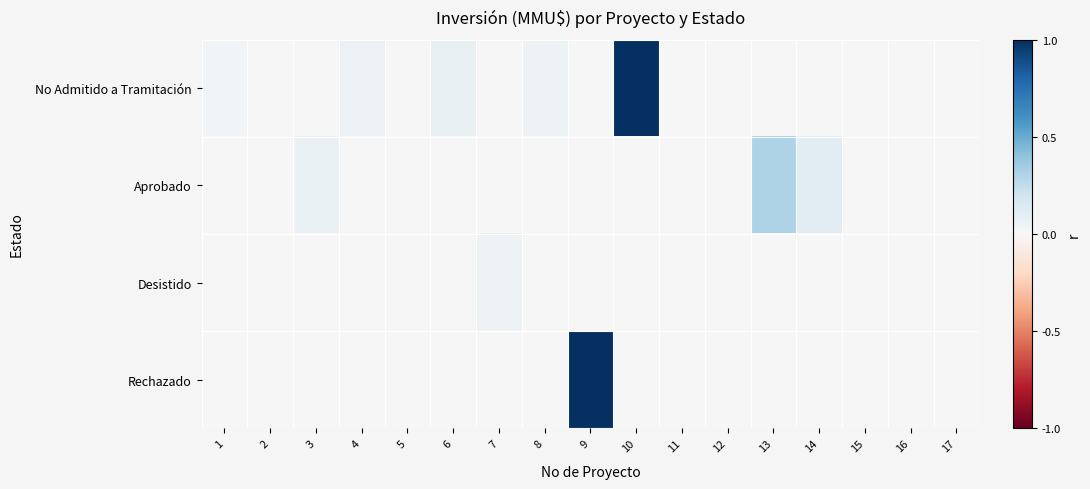

Reading left to right, list all the values displayed in this chart.

No Admitido a Tramitación: 1=0.0	2=0.0	3=0.0	4=0.1	5=0.0	6=0.1	7=0.0	8=0.1	9=0.0	10=1.0	11=0.0	12=0.0	13=0.0	14=0.0	15=0.0	16=0.0	17=0.0
Aprobado: 1=0.0	2=0.0	3=0.1	4=0.0	5=0.0	6=0.0	7=0.0	8=0.0	9=0.0	10=0.0	11=0.0	12=0.0	13=0.3	14=0.1	15=0.0	16=0.0	17=0.0
Desistido: 1=0.0	2=0.0	3=0.0	4=0.0	5=0.0	6=0.0	7=0.1	8=0.0	9=0.0	10=0.0	11=0.0	12=0.0	13=0.0	14=0.0	15=0.0	16=0.0	17=0.0
Rechazado: 1=0.0	2=0.0	3=0.0	4=0.0	5=0.0	6=0.0	7=0.0	8=0.0	9=1.0	10=0.0	11=0.0	12=0.0	13=0.0	14=0.0	15=0.0	16=0.0	17=0.0